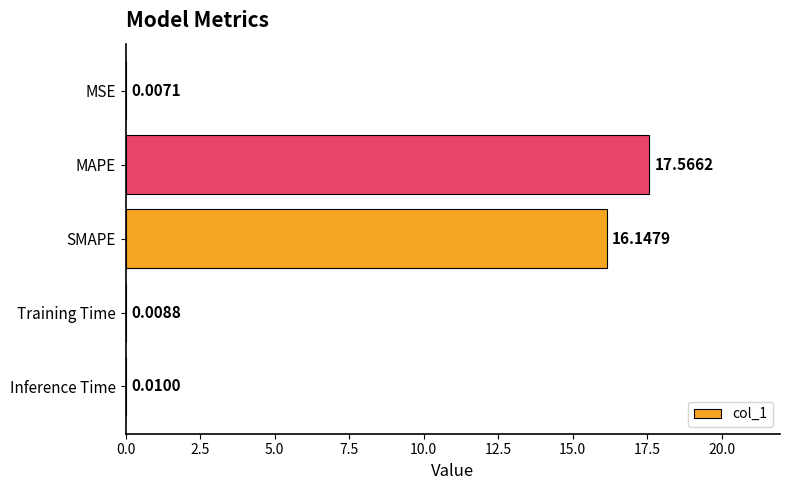

Which label corresponds to the largest value in the chart?

MAPE